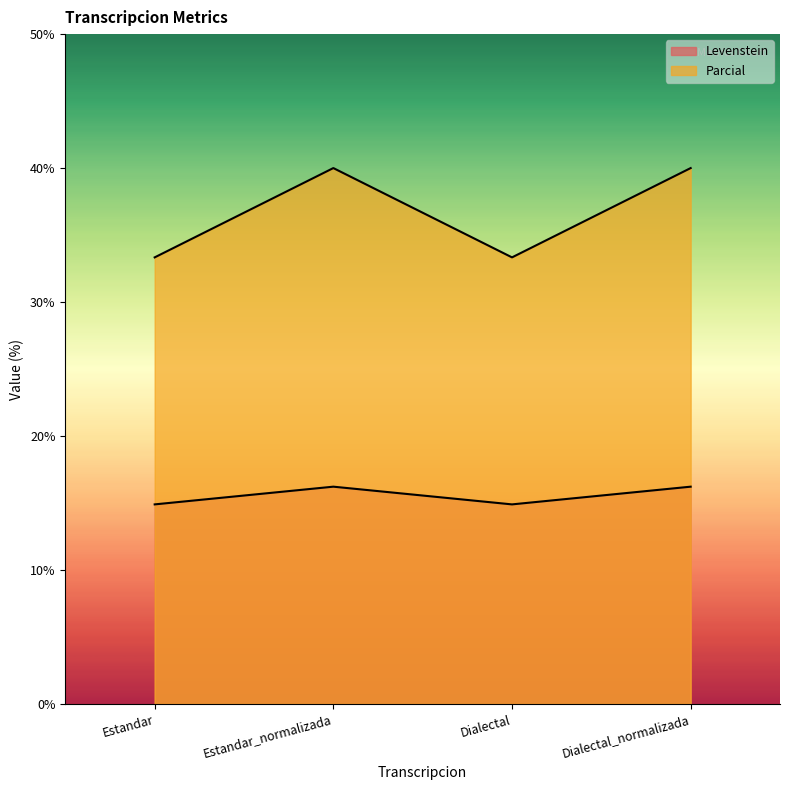

At which label is Levenstein closest to 15?

Estandar